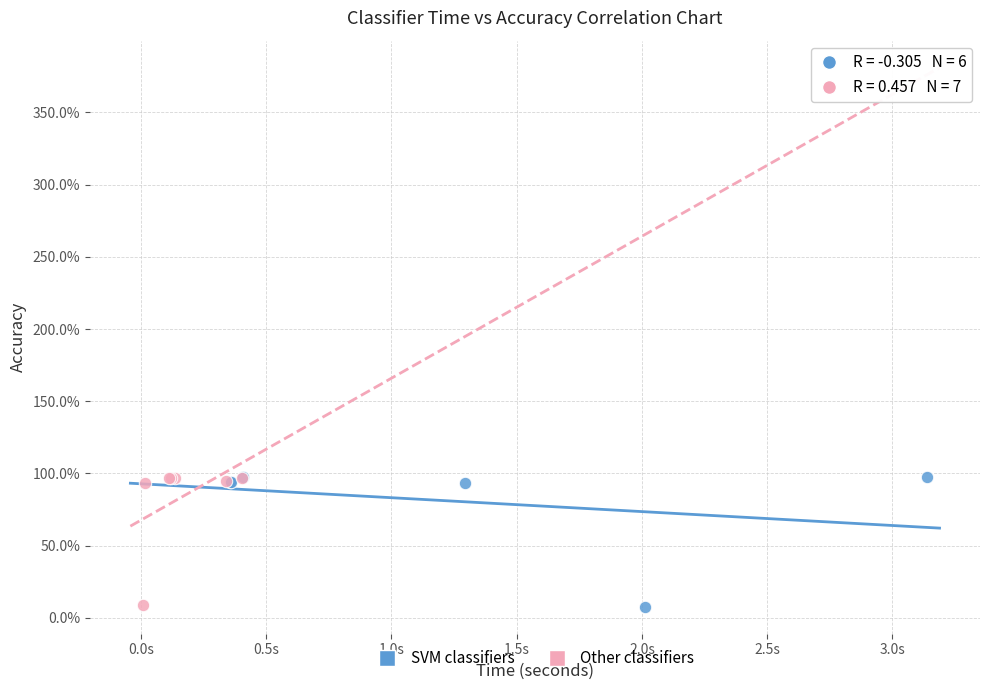

What are all the series names shown in the legend?

SVM classifiers, Other classifiers